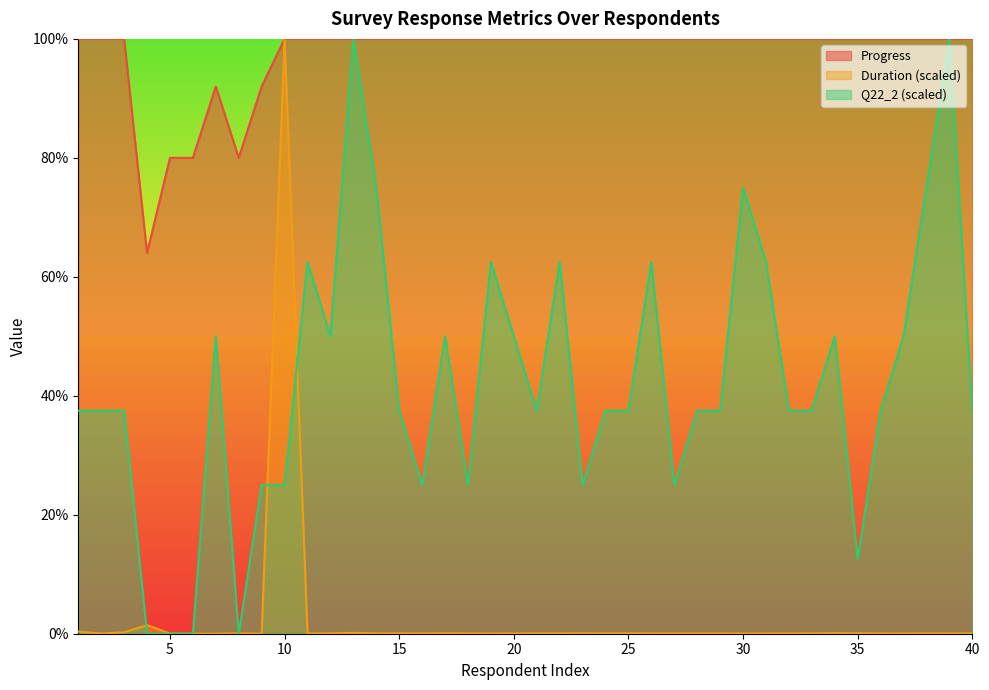

List the series in order of their peak value, highest first.

Progress, Duration (in seconds), Q22_2